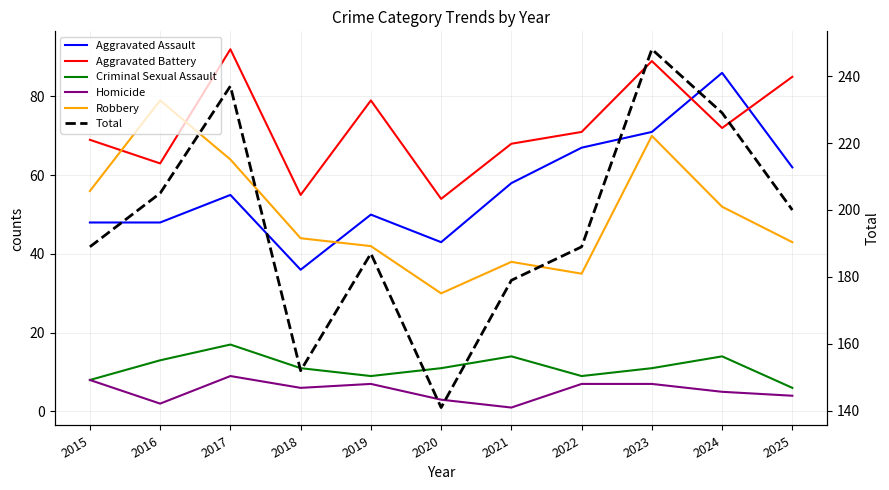

True or false: Criminal Sexual Assault has a value of 11 at 2020.

True